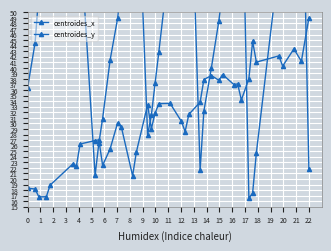

Which series has the widest spread of values?

centroides_x